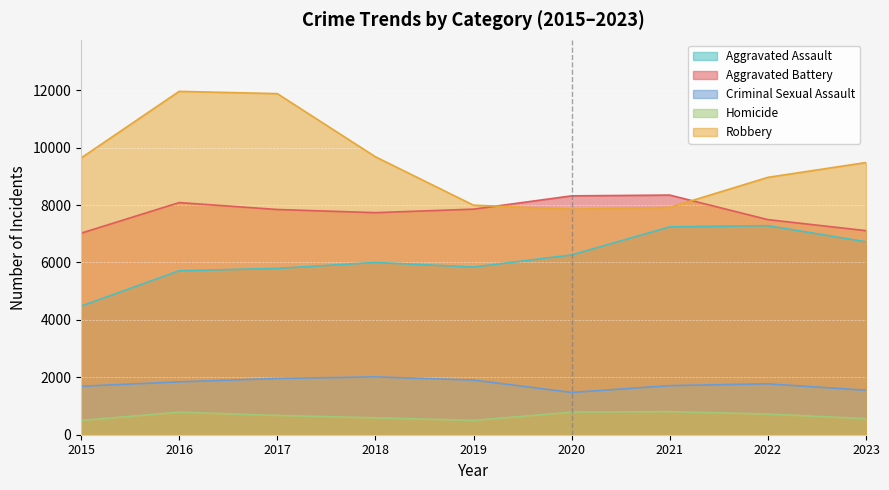

Is the value of Criminal Sexual Assault at 2015 greater than the value of Homicide at 2018?

Yes